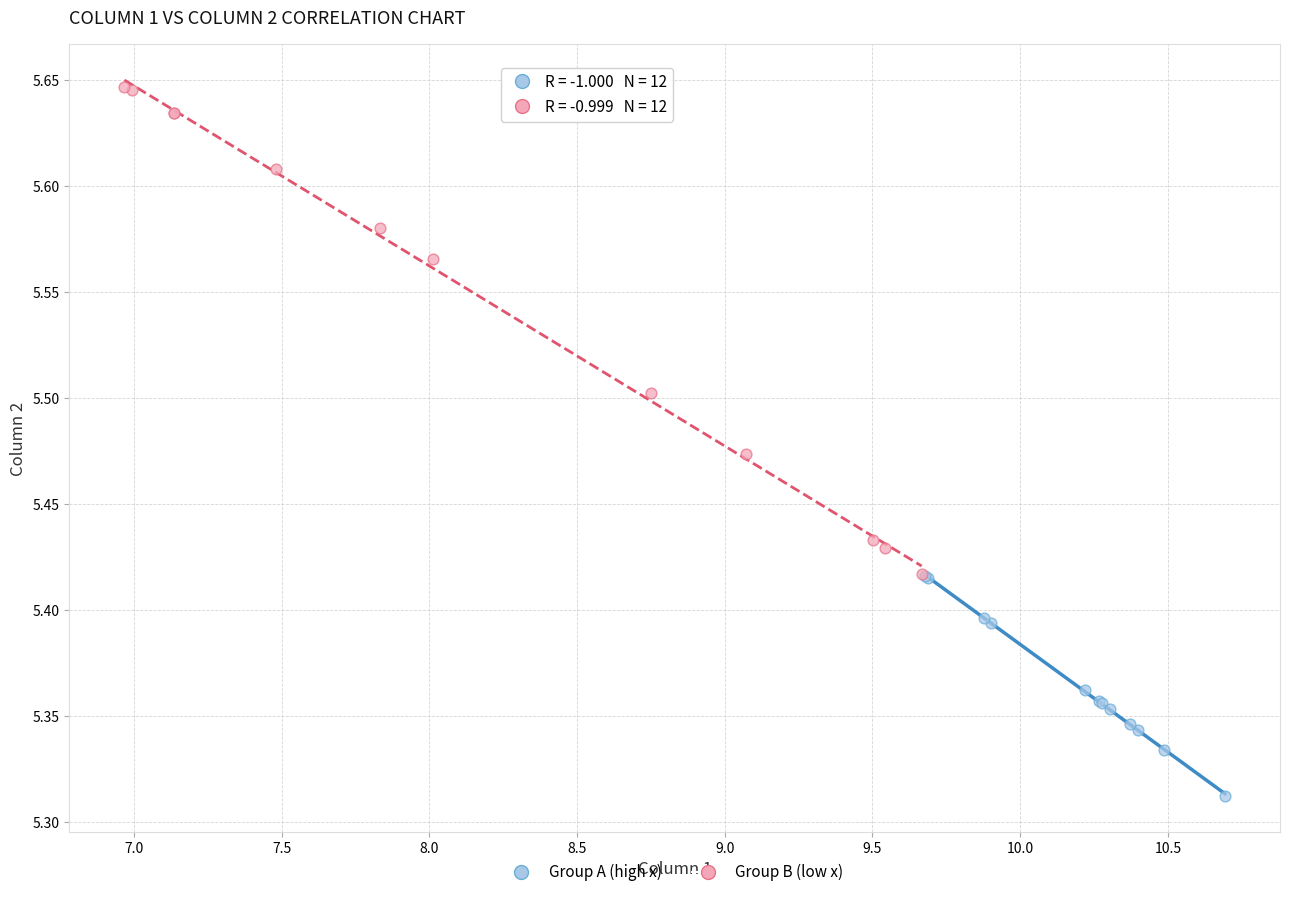

Which series has the largest Y range (max minus min)?

Group B (low x)